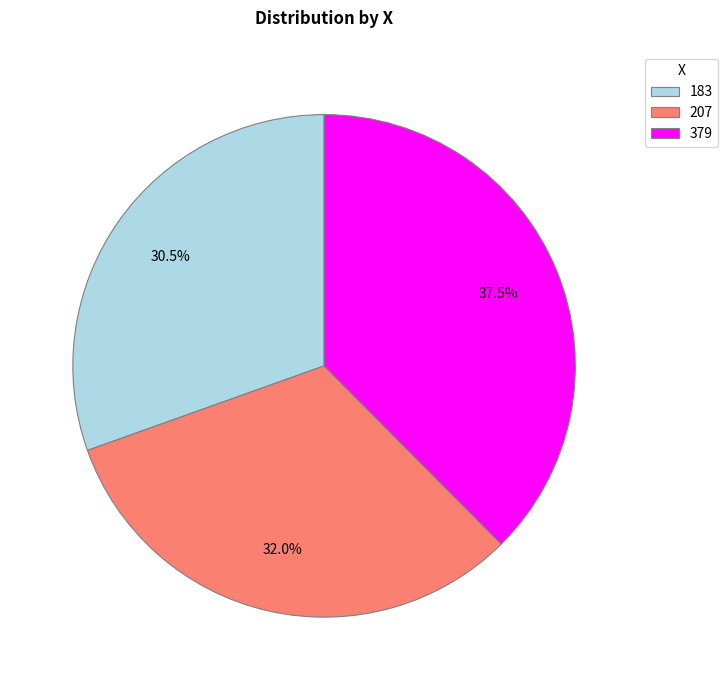

Which category has the biggest portion of the pie?

379